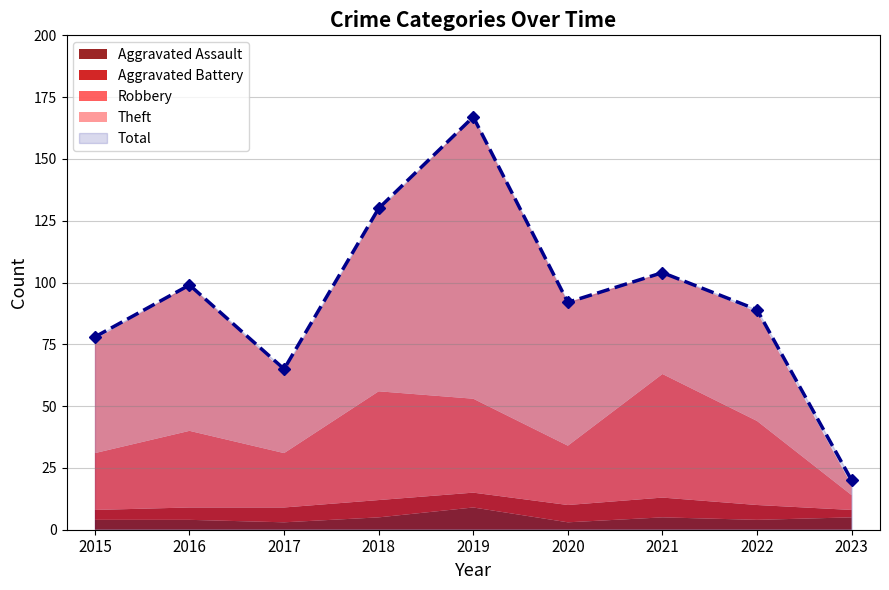

What is the value of the Aggravated Battery point at the 8th from the left?

6